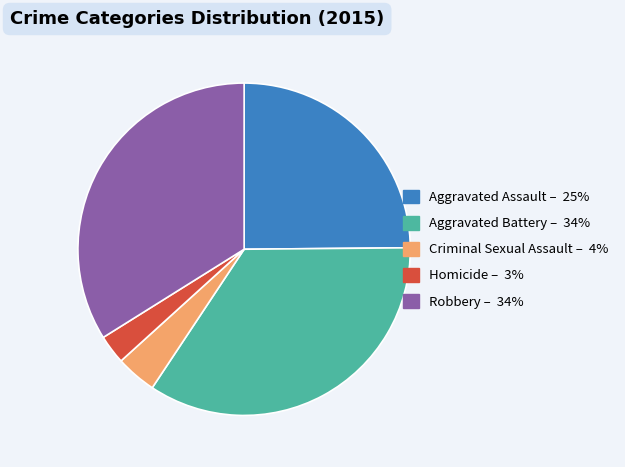

Does any single category account for the majority?

No